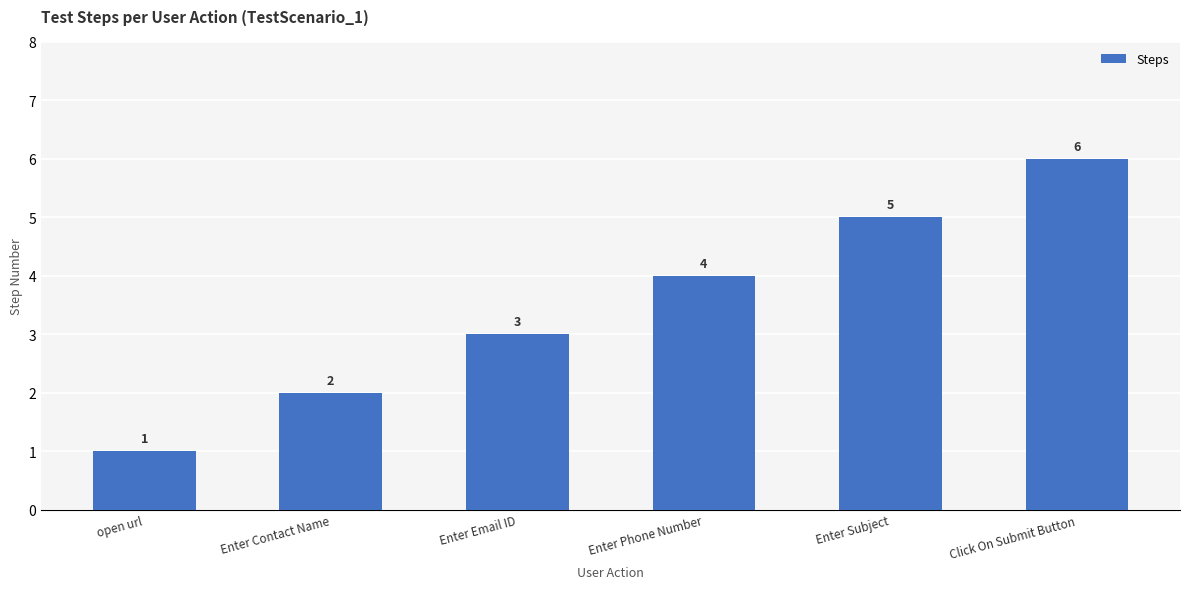

List the labels in order of value, smallest first.

open url, Enter Contact Name, Enter Email ID, Enter Phone Number, Enter Subject, Click On Submit Button